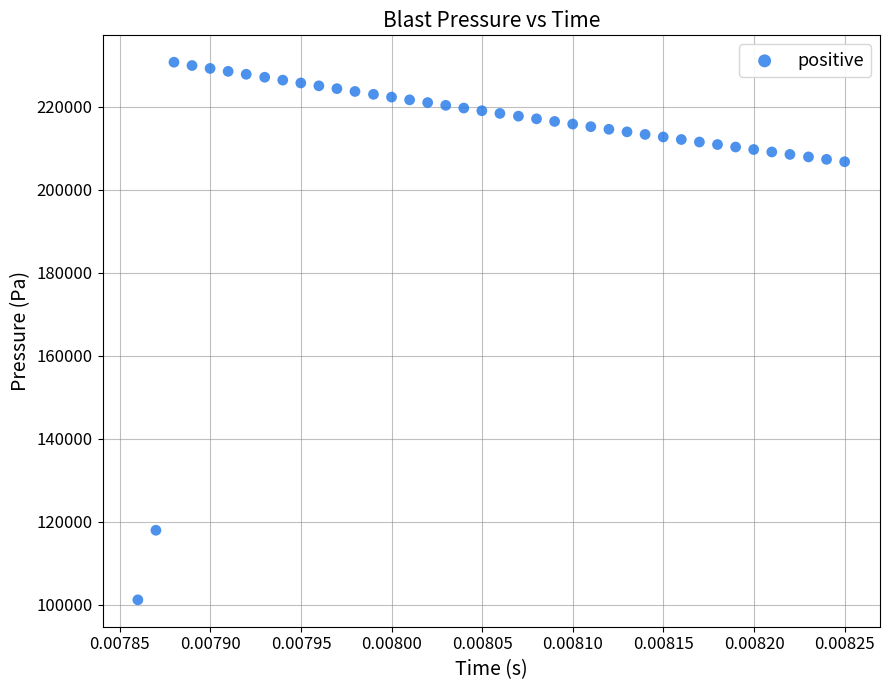

What is the range of Y values (max minus min)?

129518.4